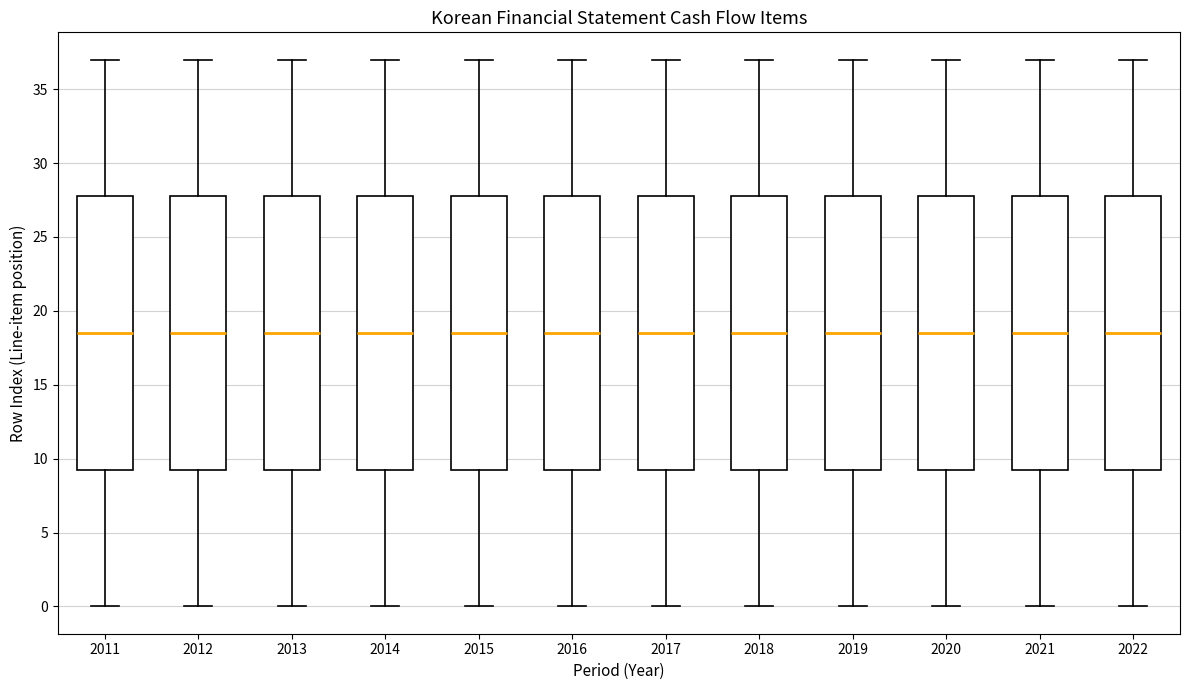

Reading left to right, transcribe this box plot: for each box, give where its median line is, the range the box spans, and where its two whiskers end, as read against the y-axis. The values are not printed on the chart, so give them approximately, as read against the axis.

2011: median 18.5, box 9.5 to 28.0, whiskers 0.0 to 37.0
2012: median 18.5, box 9.5 to 28.0, whiskers 0.0 to 37.0
2013: median 18.5, box 9.5 to 28.0, whiskers 0.0 to 37.0
2014: median 18.5, box 9.5 to 28.0, whiskers 0.0 to 37.0
2015: median 18.5, box 9.5 to 28.0, whiskers 0.0 to 37.0
2016: median 18.5, box 9.5 to 28.0, whiskers 0.0 to 37.0
2017: median 18.5, box 9.5 to 28.0, whiskers 0.0 to 37.0
2018: median 18.5, box 9.5 to 28.0, whiskers 0.0 to 37.0
2019: median 18.5, box 9.5 to 28.0, whiskers 0.0 to 37.0
2020: median 18.5, box 9.5 to 28.0, whiskers 0.0 to 37.0
2021: median 18.5, box 9.5 to 28.0, whiskers 0.0 to 37.0
2022: median 18.5, box 9.5 to 28.0, whiskers 0.0 to 37.0